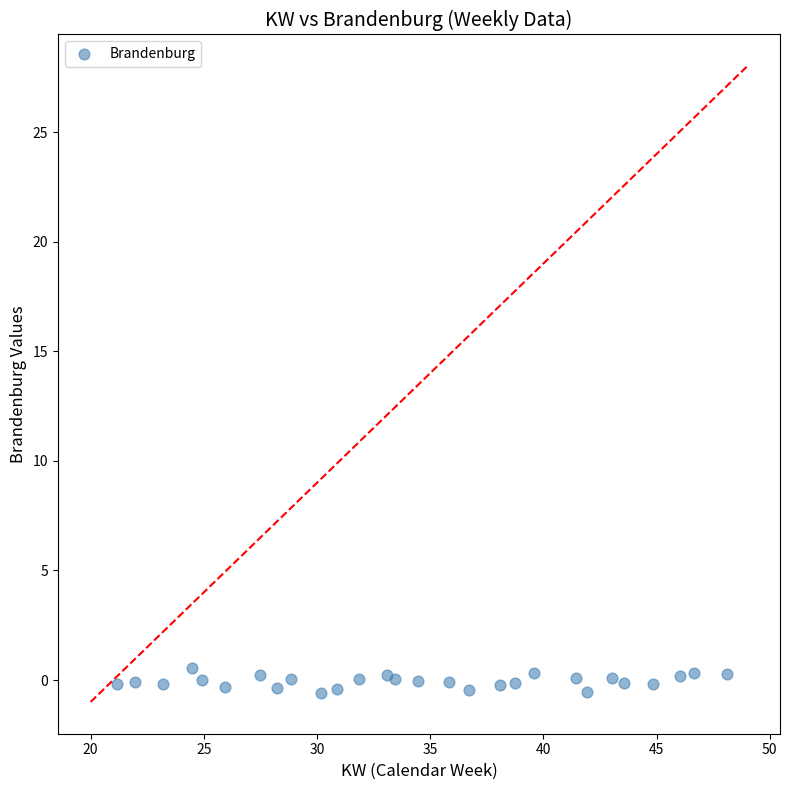

What is the range of Y values (max minus min)?

1.1